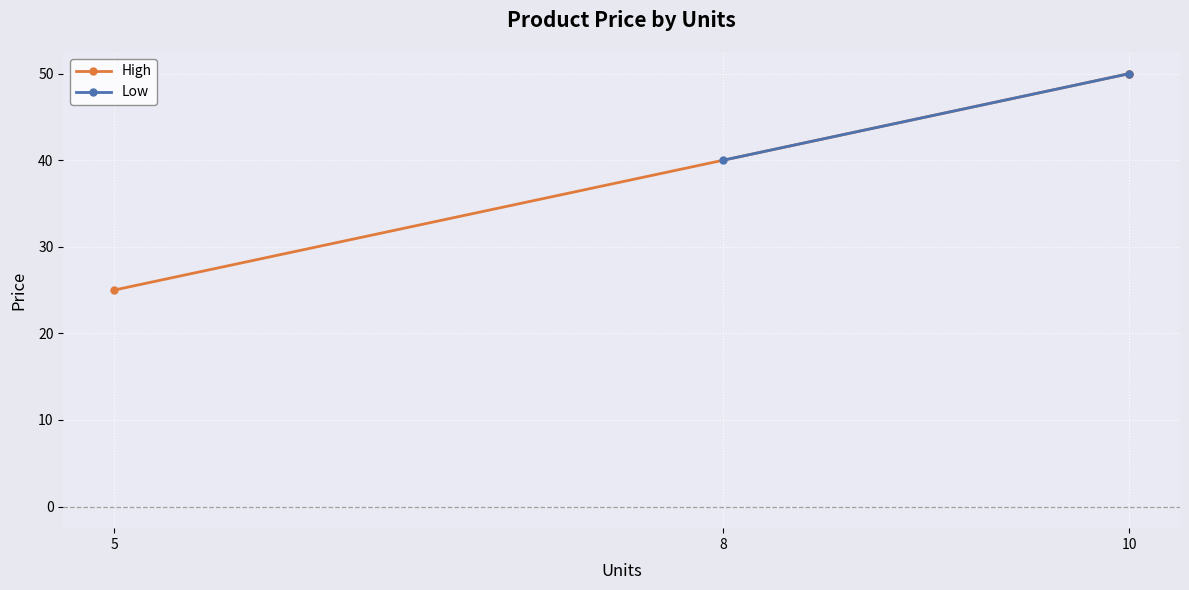

What is the difference between the maximum and minimum values?

25